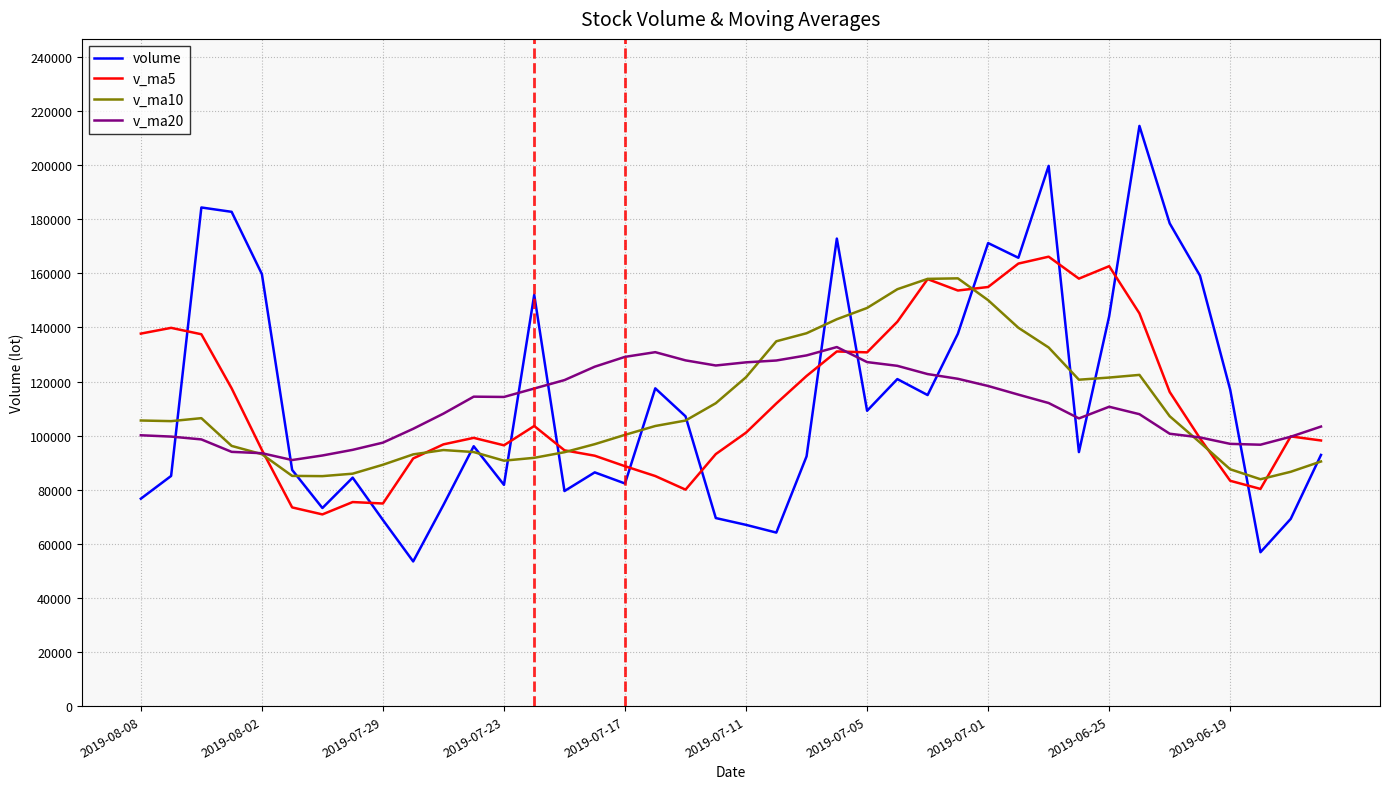

Which series has the widest spread of values?

volume